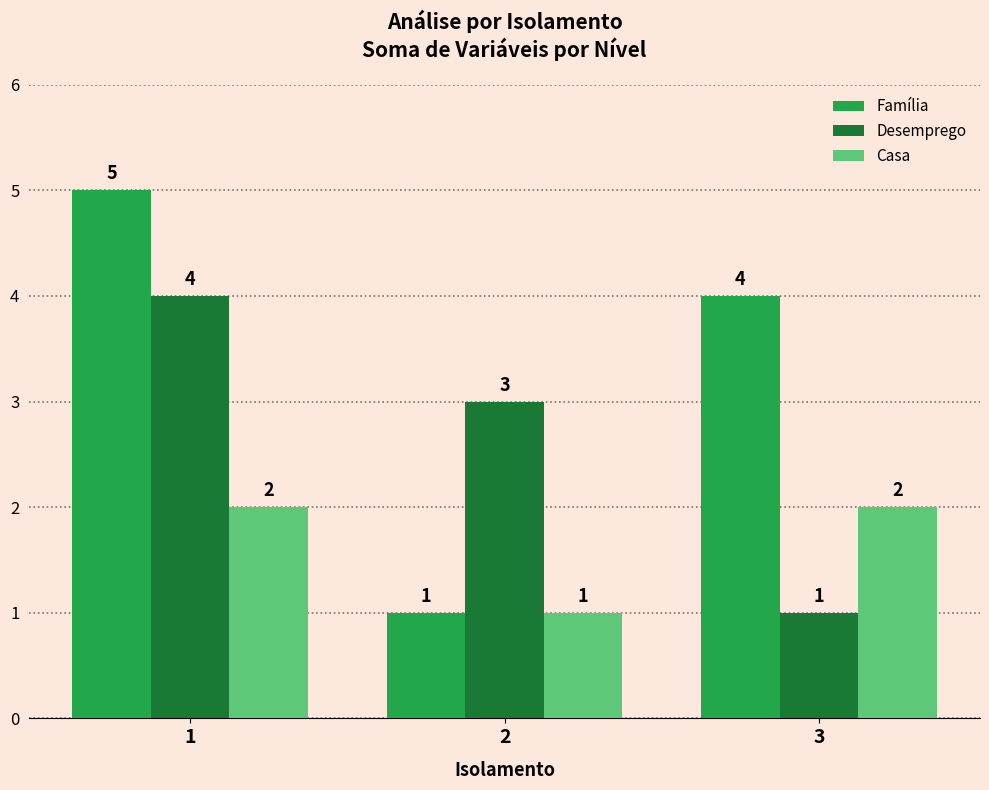

Reading left to right, transcribe all the data shown in this chart.

Família: 5	1	4
Desemprego: 4	3	1
Casa: 2	1	2